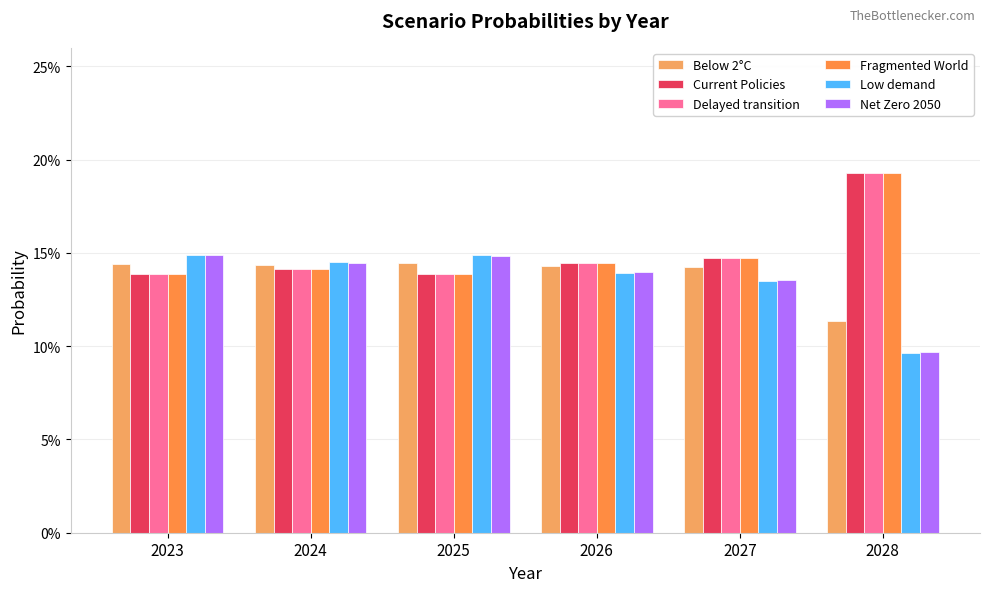

Reading left to right, transcribe all the data shown in this chart.

Below 2°C: 0.1	0.1	0.1	0.1	0.1	0.1
Current Policies: 0.1	0.1	0.1	0.1	0.1	0.2
Delayed transition: 0.1	0.1	0.1	0.1	0.1	0.2
Fragmented World: 0.1	0.1	0.1	0.1	0.1	0.2
Low demand: 0.1	0.1	0.1	0.1	0.1	0.1
Net Zero 2050: 0.1	0.1	0.1	0.1	0.1	0.1